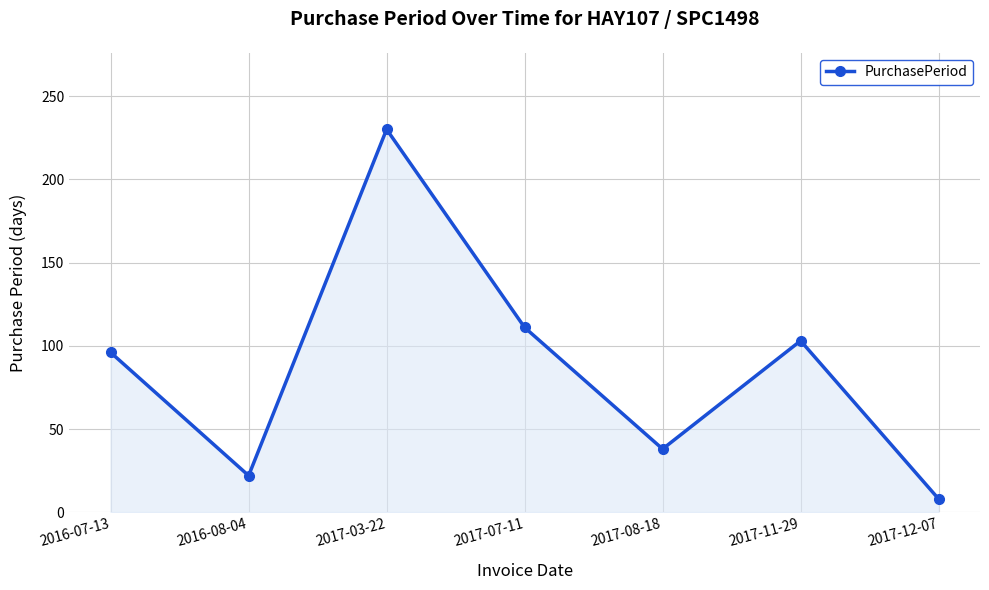

How many values are below 96?

3